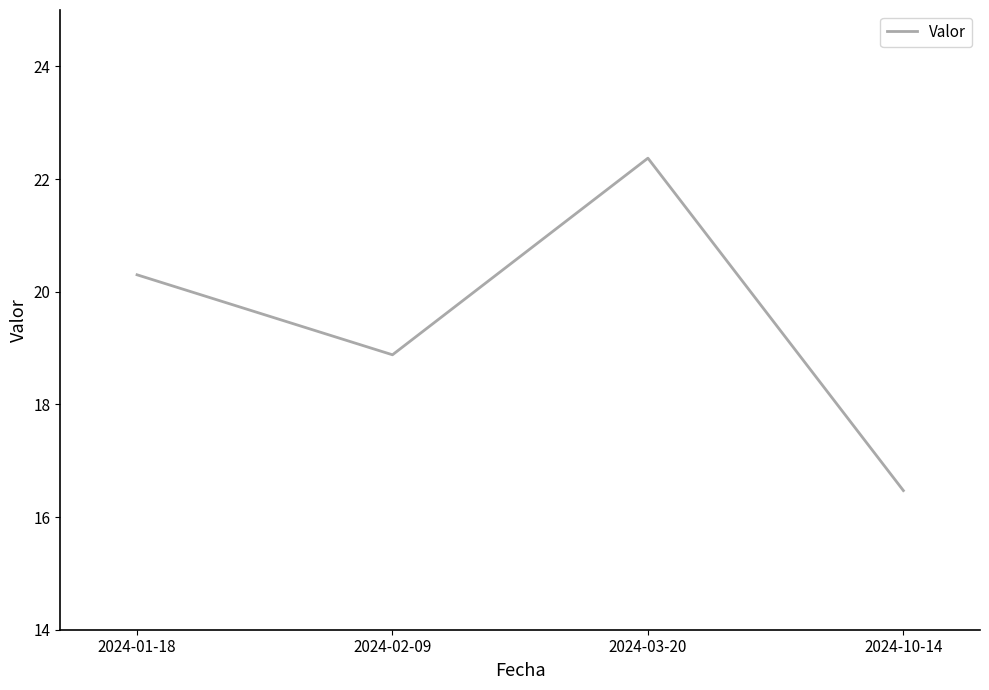

The chart shows a value of 18.9 at 2024-02-09. True or false?

True